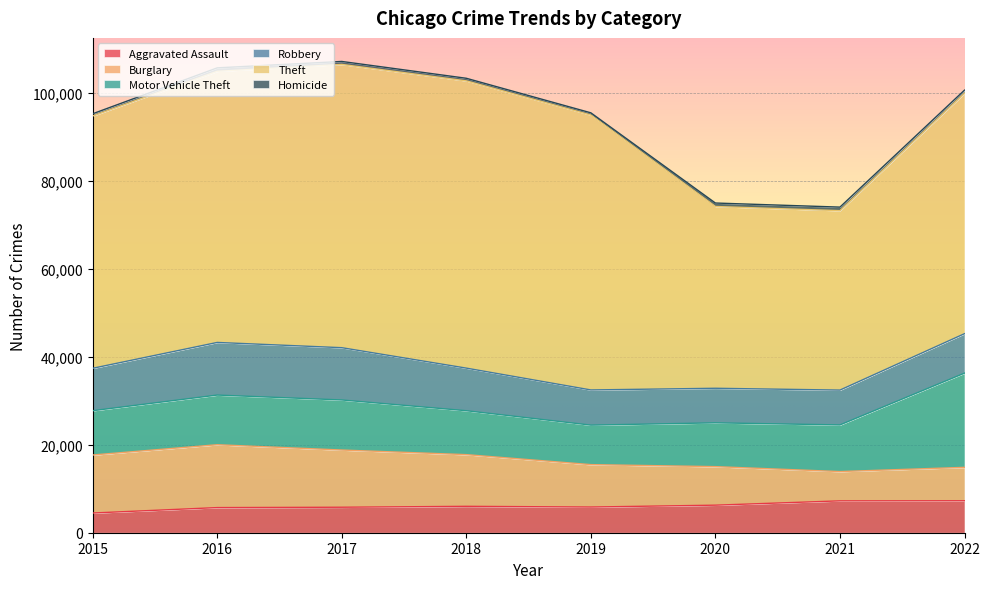

Which series has the widest spread of values?

Theft